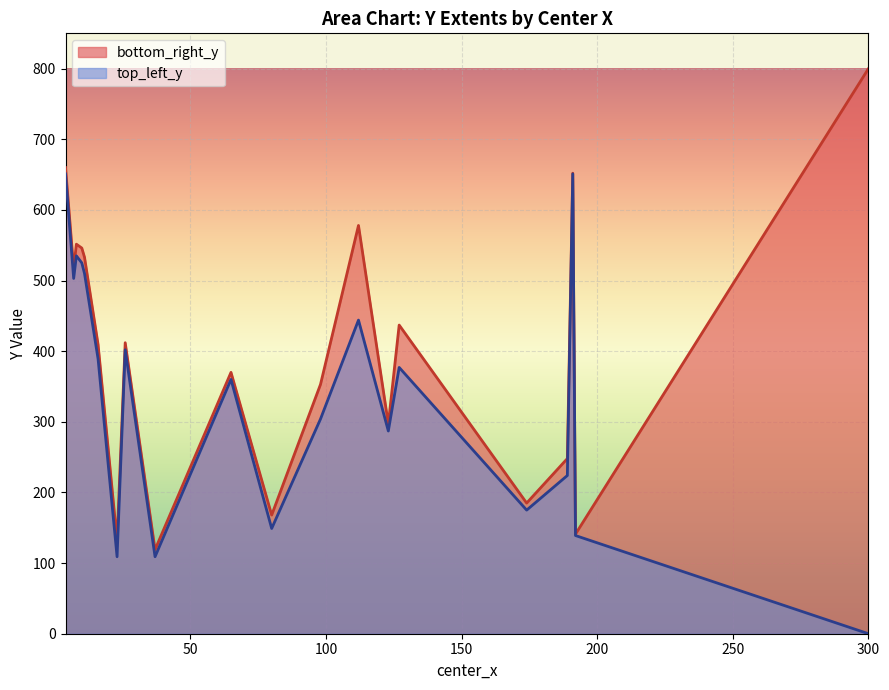

What is the highest value of the top_left_y series?

651.0